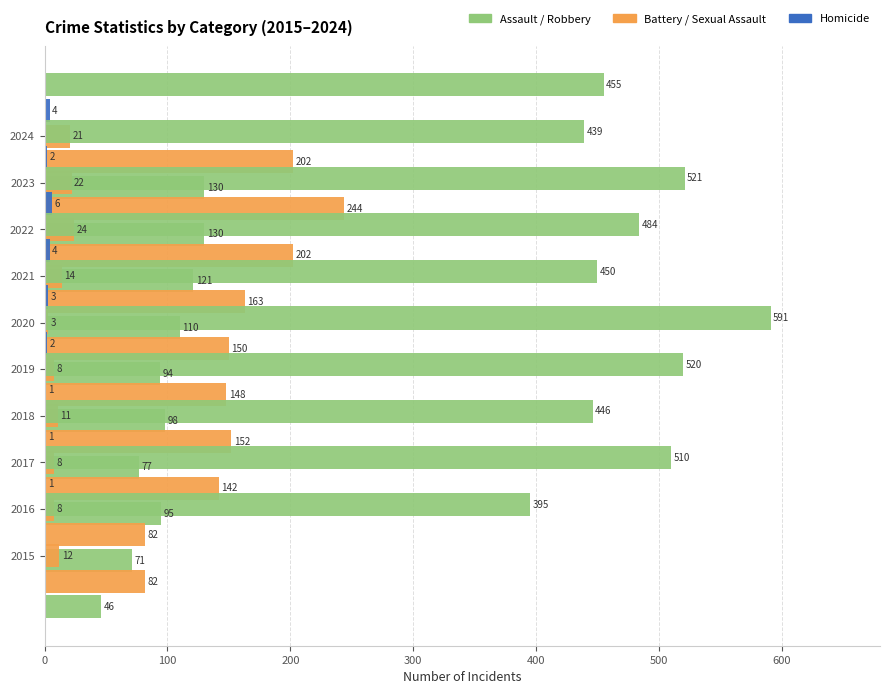

How many data points in Criminal Sexual Assault are less than 12?

5